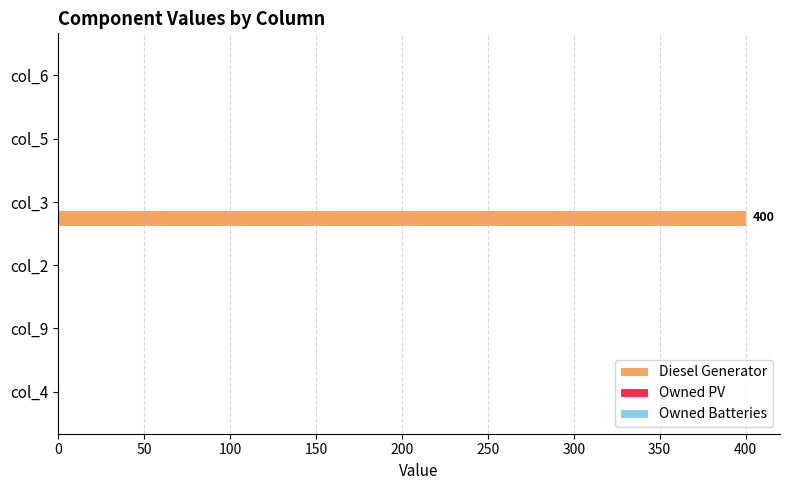

Reading top to bottom, extract all data points from this chart.

col_6=0	col_5=0	col_3=400	col_2=0	col_9=0	col_4=0